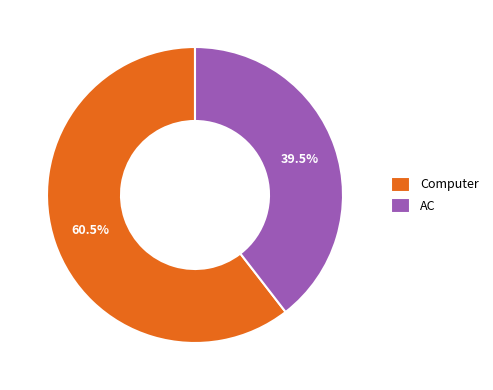

To the nearest percent, what is the average slice percentage?

50%